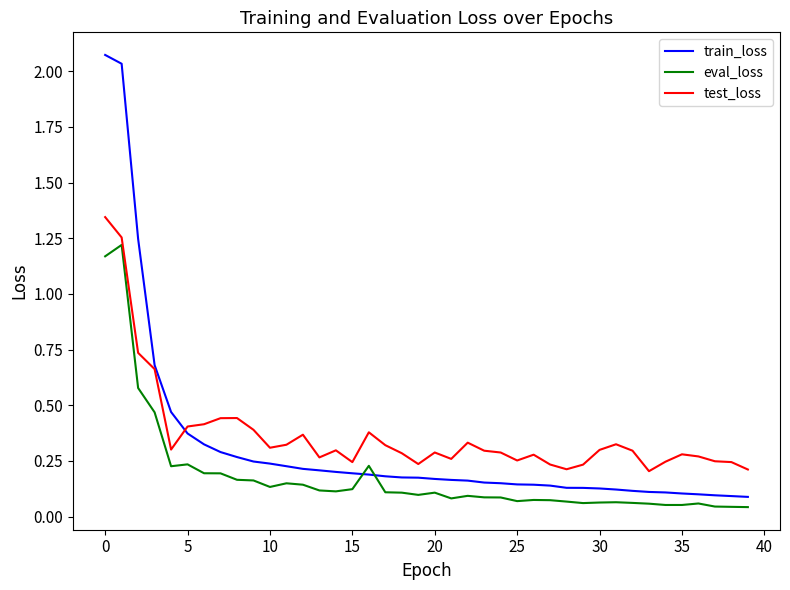

Rank the series by their maximum value, from highest to lowest.

train_loss, test_loss, eval_loss